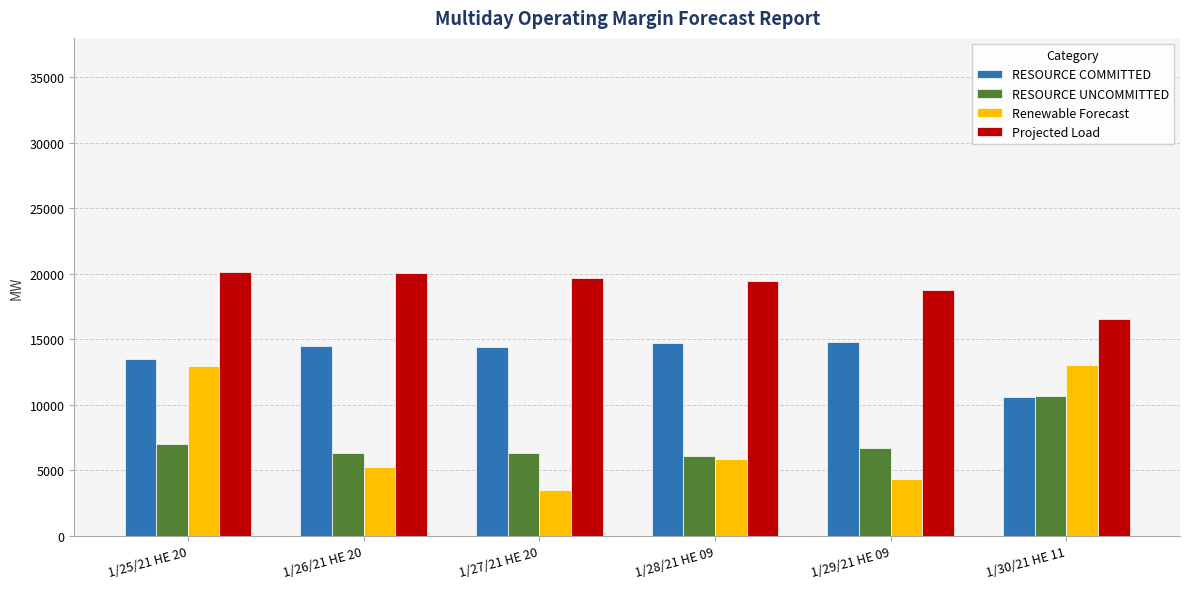

How many bars are there in total?

24